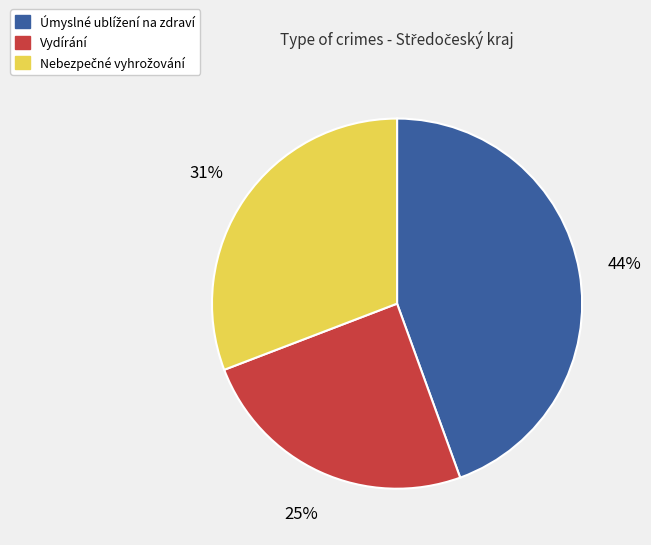

Does any single category account for the majority?

No